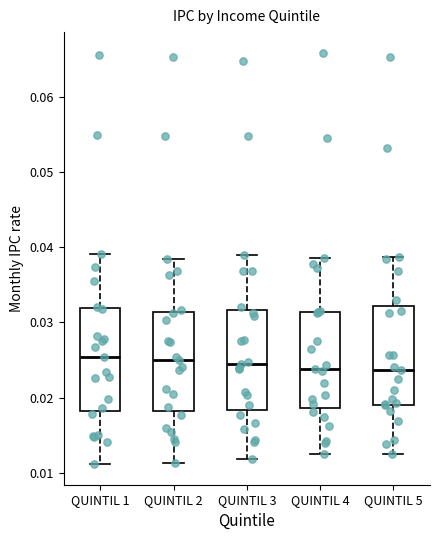

Where does the lower whisker of the box for QUINTIL 2 end on the y-axis? The values are not printed on the chart, so give them approximately, as read against the axis.

0.011